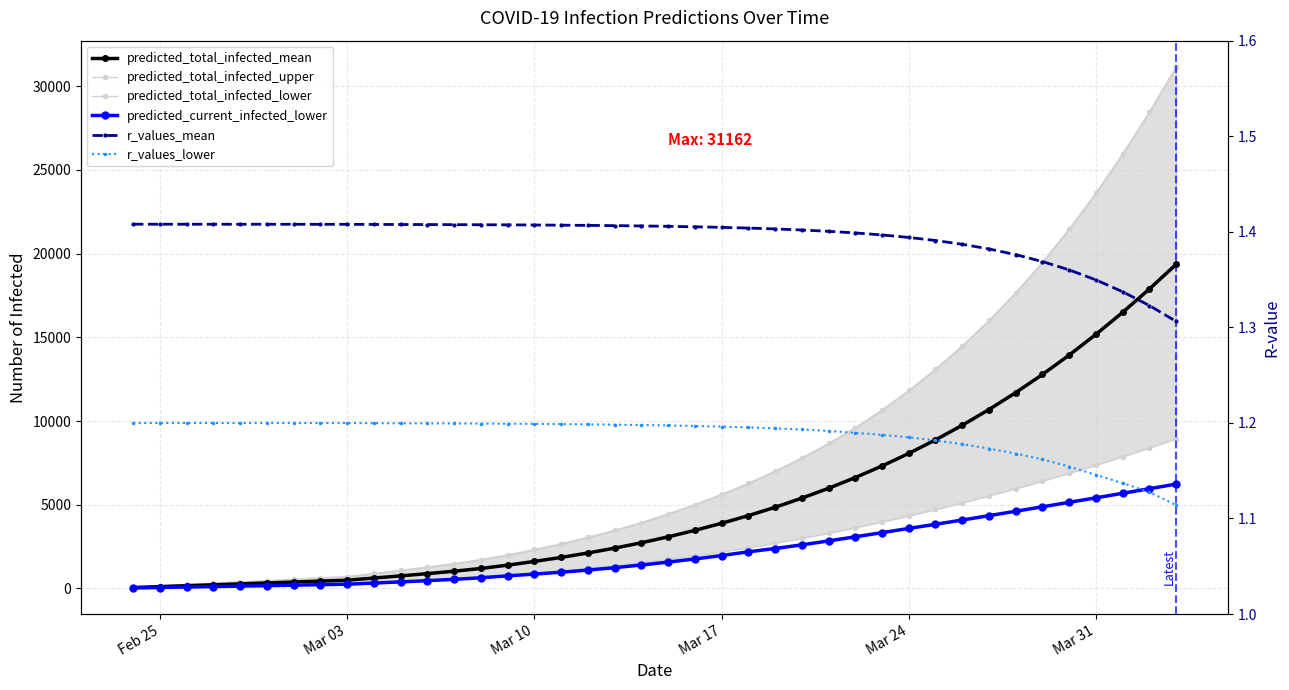

Is the value of predicted_total_infected_mean at 17 greater than the value of r_values_mean at 11?

Yes